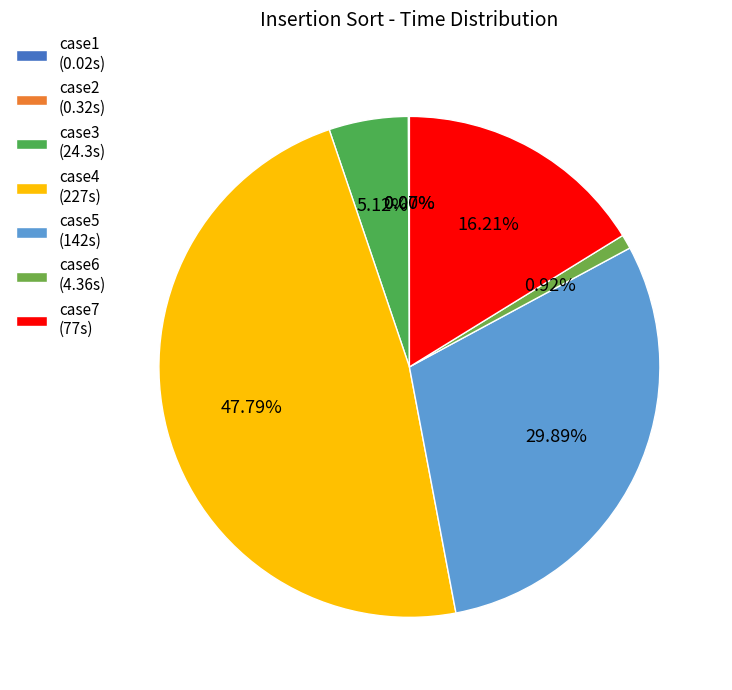

What is the smallest slice in the pie chart?

case1